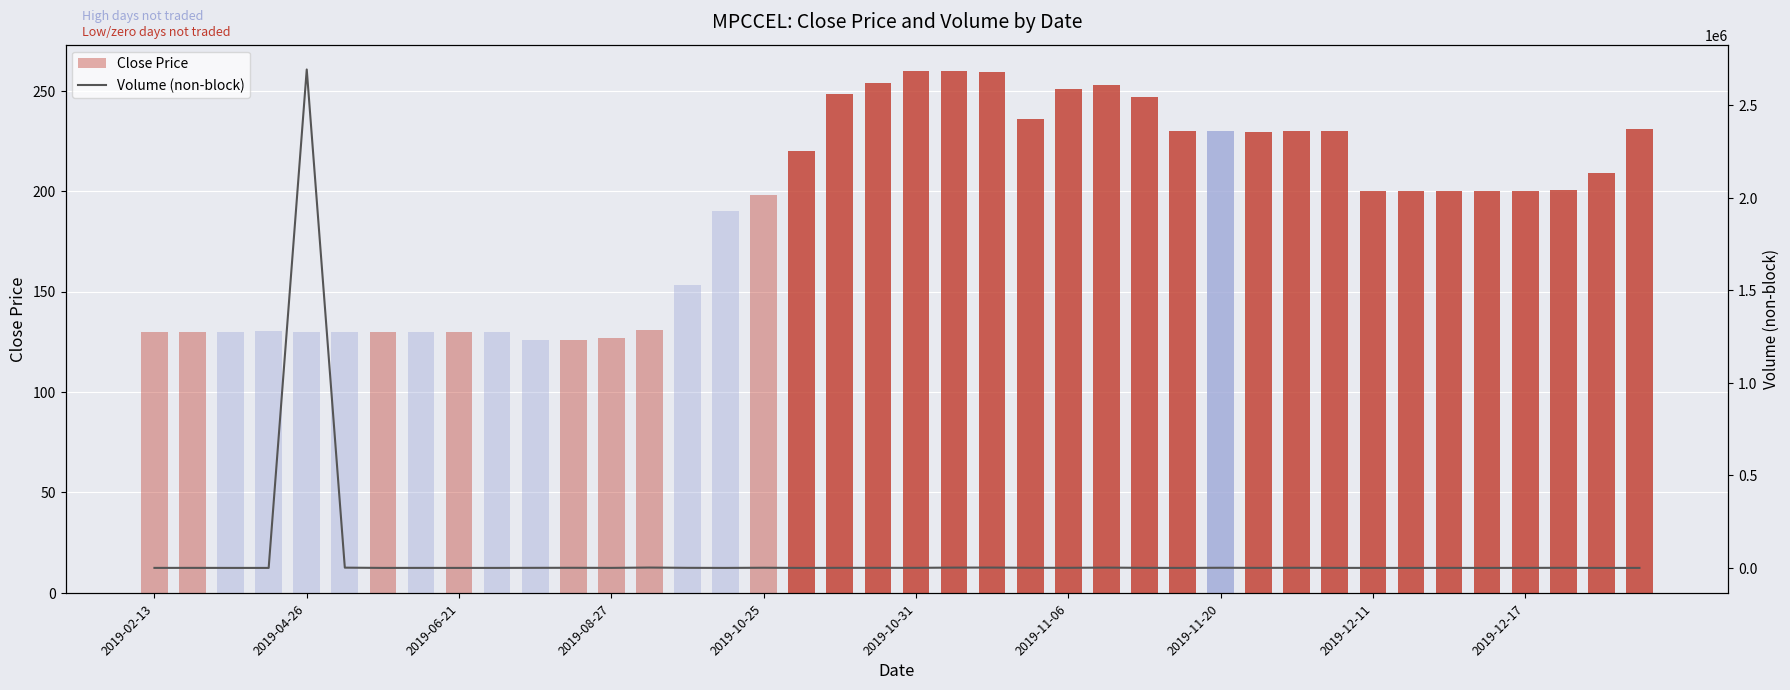

What is the difference between the maximum and minimum values in the Close Price series?

134.0